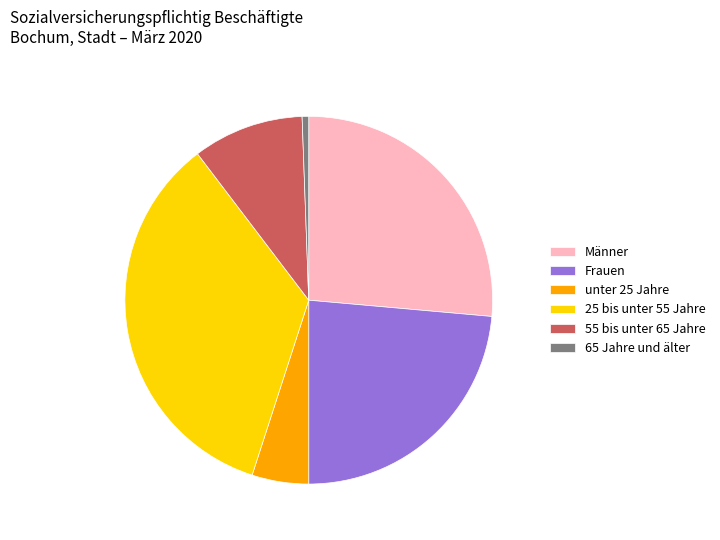

Between Frauen and unter 25 Jahre, which is larger?

Frauen